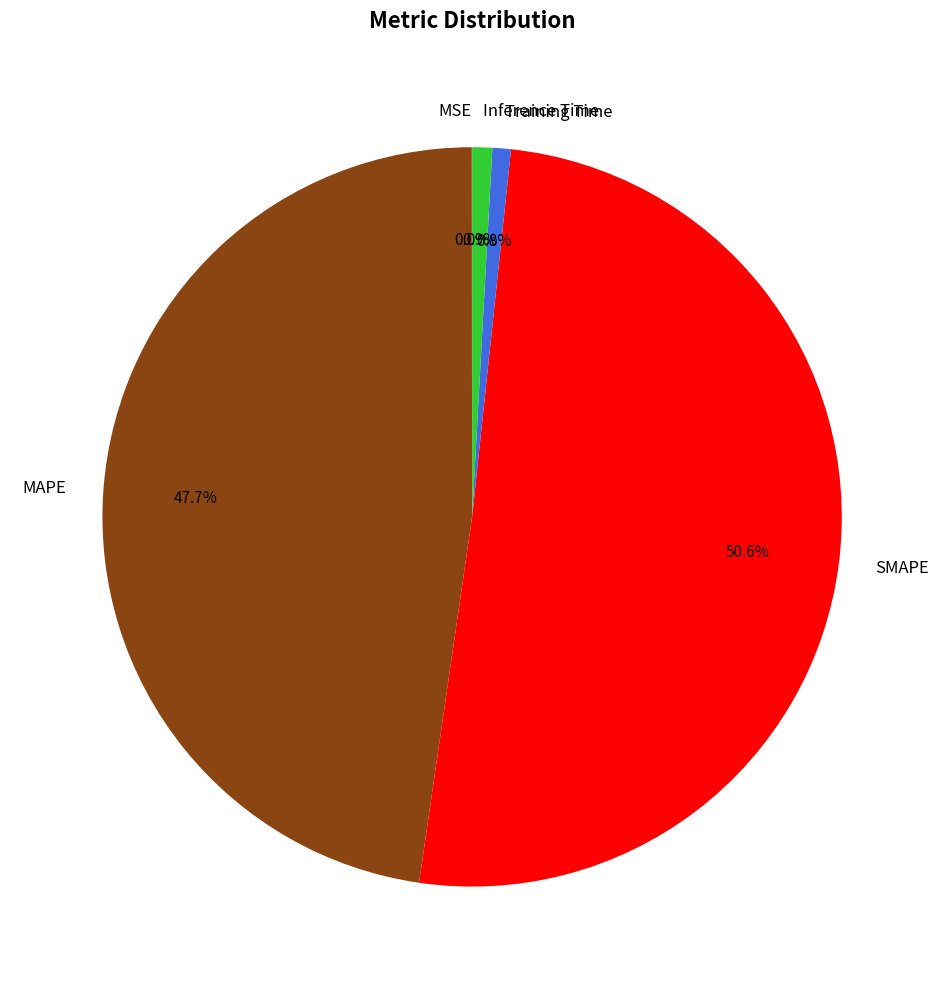

Combined, do Inference Time and Training Time account for over 50%?

No